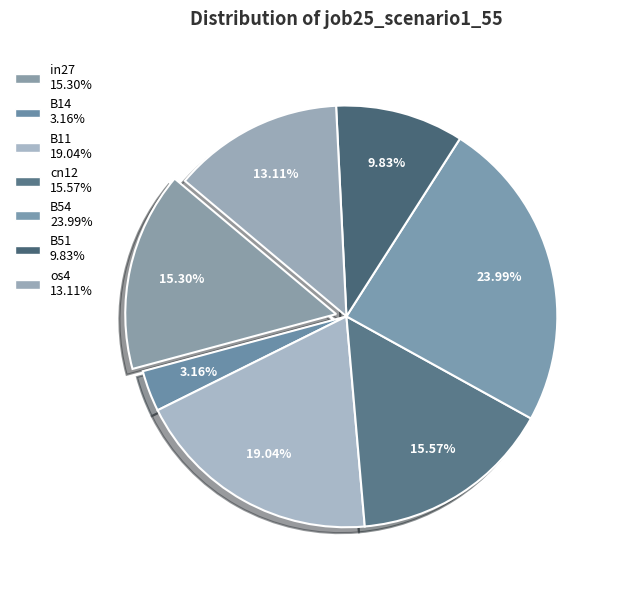

How many segments does this pie chart have?

7